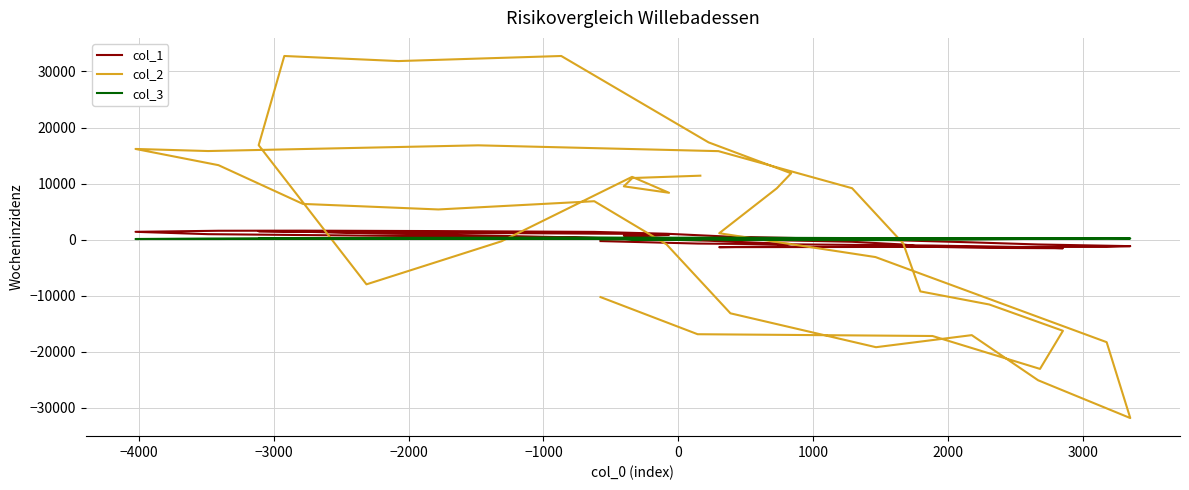

How many data points does each series have?

40